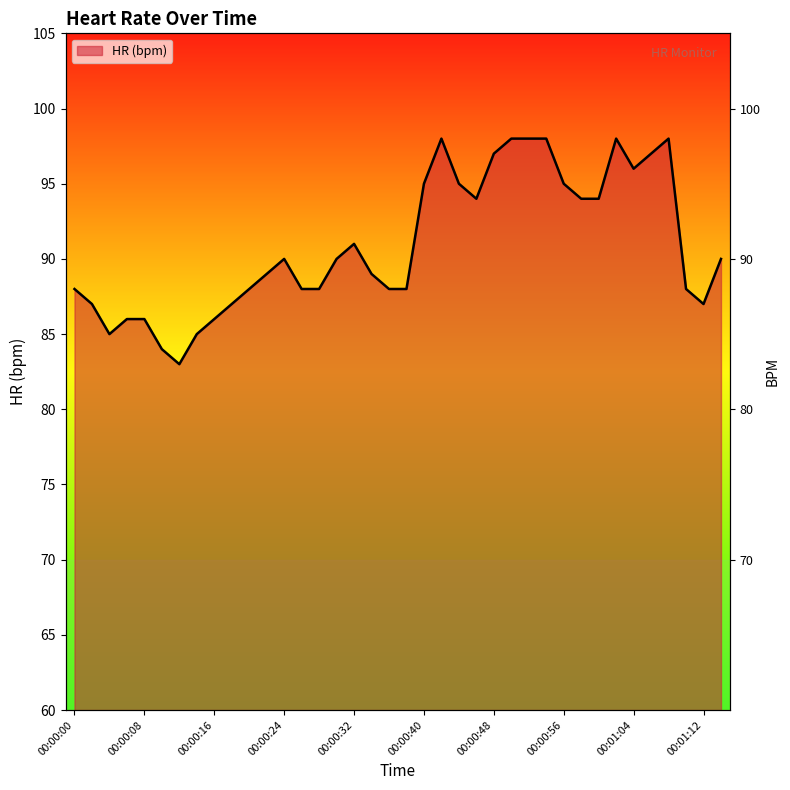

Rank the categories by value from highest to lowest.

00:00:42, 00:00:50, 00:00:52, 00:00:54, 00:01:02, 00:01:08, 00:00:48, 00:01:06, 00:01:04, 00:00:40, 00:00:44, 00:00:56, 00:00:46, 00:00:58, 00:01:00, 00:00:32, 00:00:24, 00:00:30, 00:01:14, 00:00:22, 00:00:34, 00:00:00, 00:00:20, 00:00:26, 00:00:28, 00:00:36, 00:00:38, 00:01:10, 00:00:02, 00:00:18, 00:01:12, 00:00:06, 00:00:08, 00:00:16, 00:00:04, 00:00:14, 00:00:10, 00:00:12